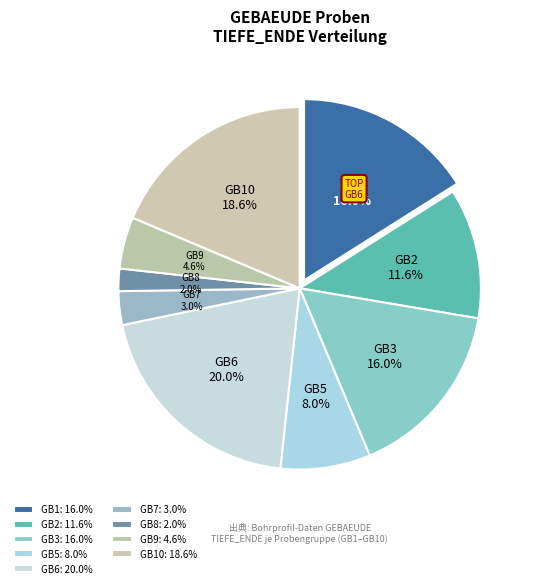

Does GB8 represent more than half of the total?

No